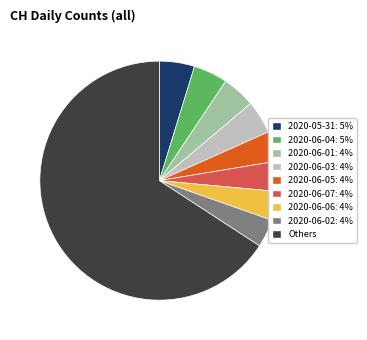

What is the largest slice in the pie chart?

Others